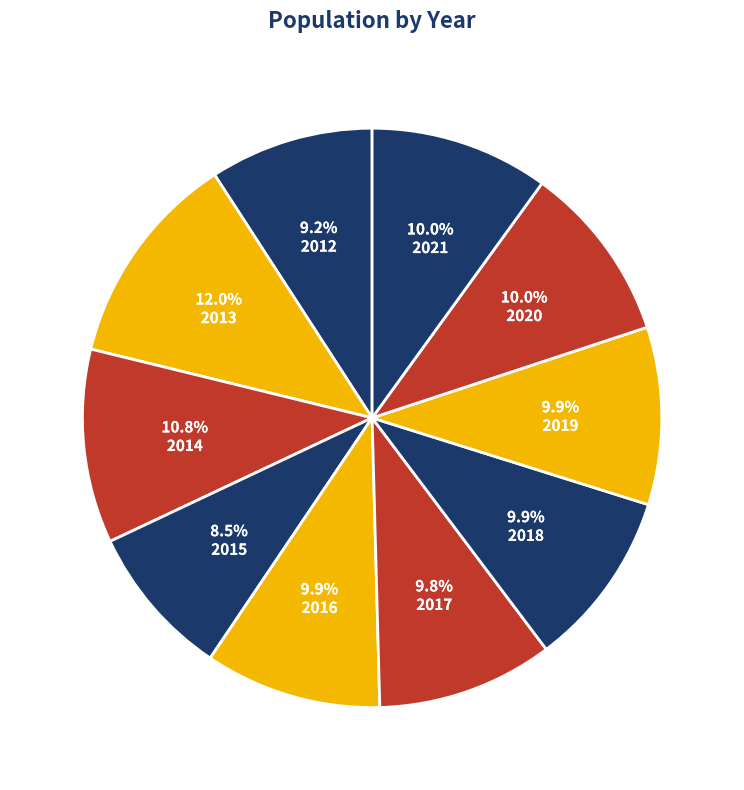

To the nearest percent, what is the combined percentage of 2013 and 2019?

22%